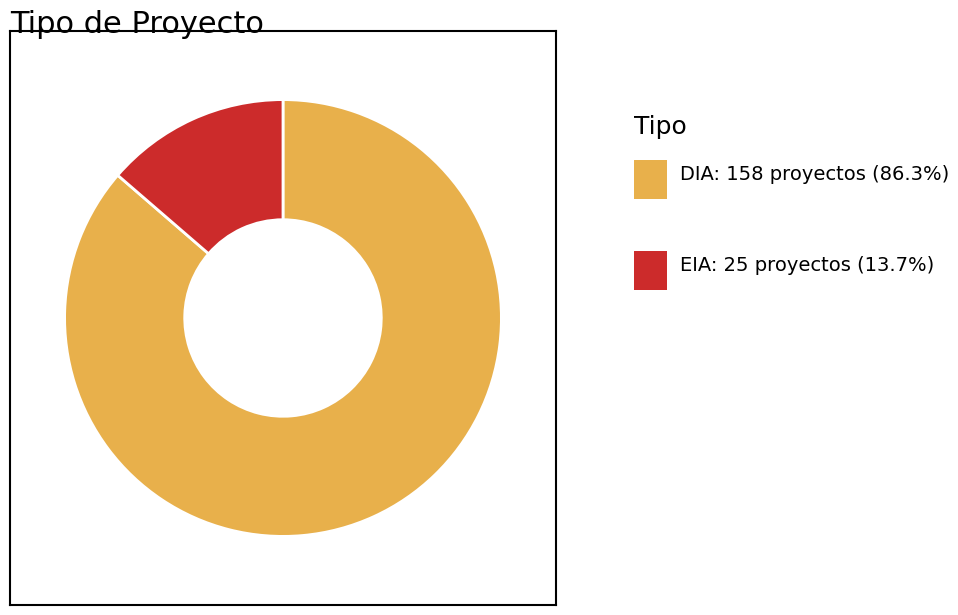

How many segments does this pie chart have?

2